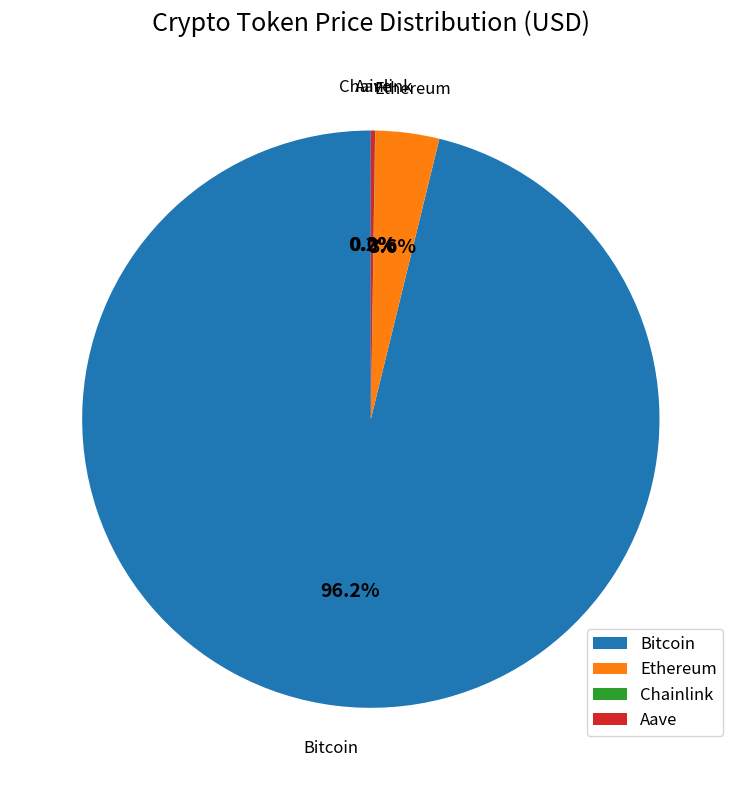

Which slice is the largest?

Bitcoin